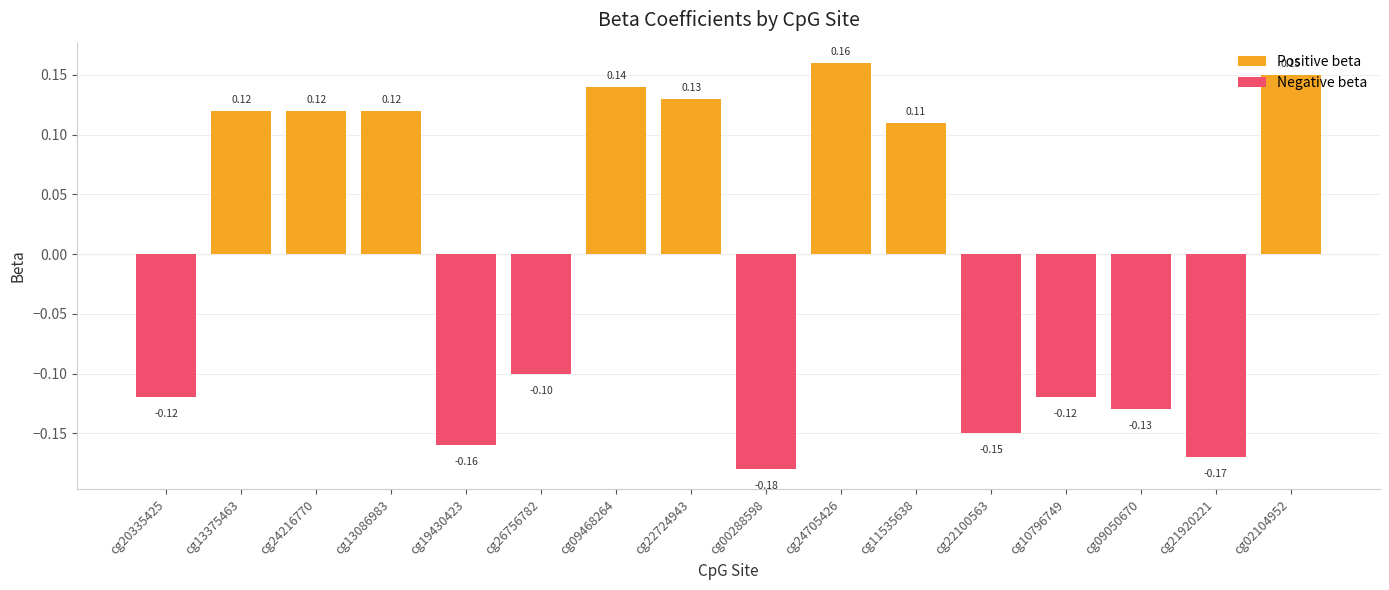

Reading left to right, list all the values displayed in this chart.

Positive beta: 0.0	0.1	0.1	0.1	0.0	0.0	0.1	0.1	0.0	0.2	0.1	0.0	0.0	0.0	0.0	0.1
Negative beta: -0.1	0.0	0.0	0.0	-0.2	-0.1	0.0	0.0	-0.2	0.0	0.0	-0.1	-0.1	-0.1	-0.2	0.0